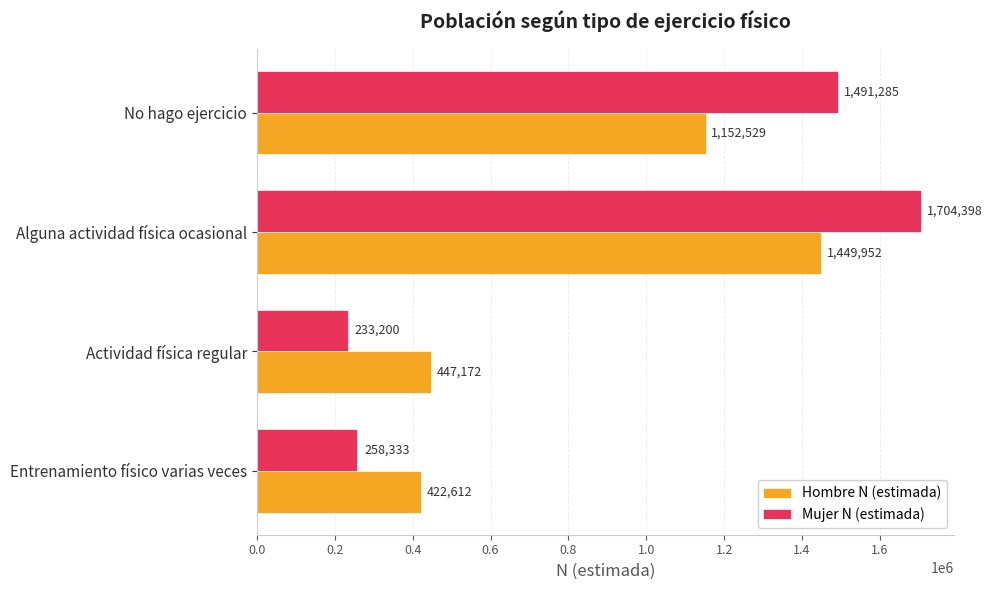

Which label corresponds to the smallest value in the chart?

Actividad física regular